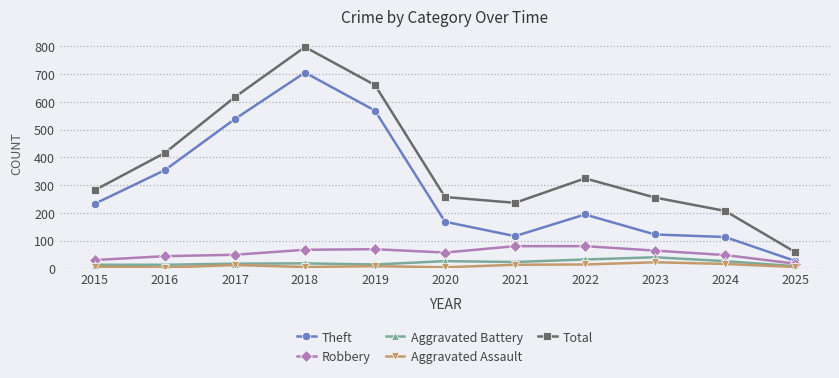

Is the value of Robbery at 2015 greater than the value of Theft at 2024?

No